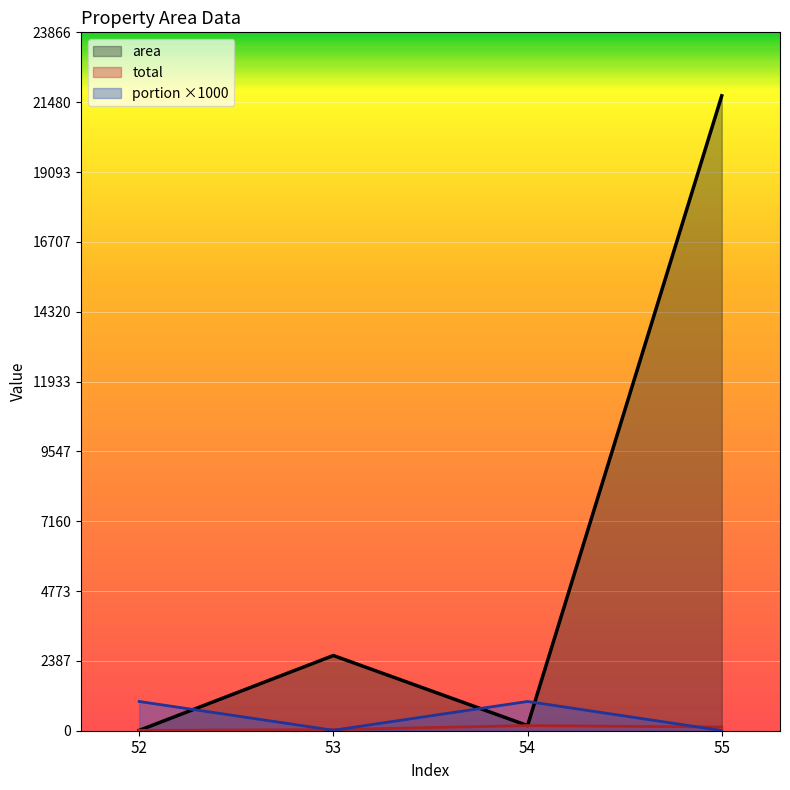

Where is the first local maximum for area?

53